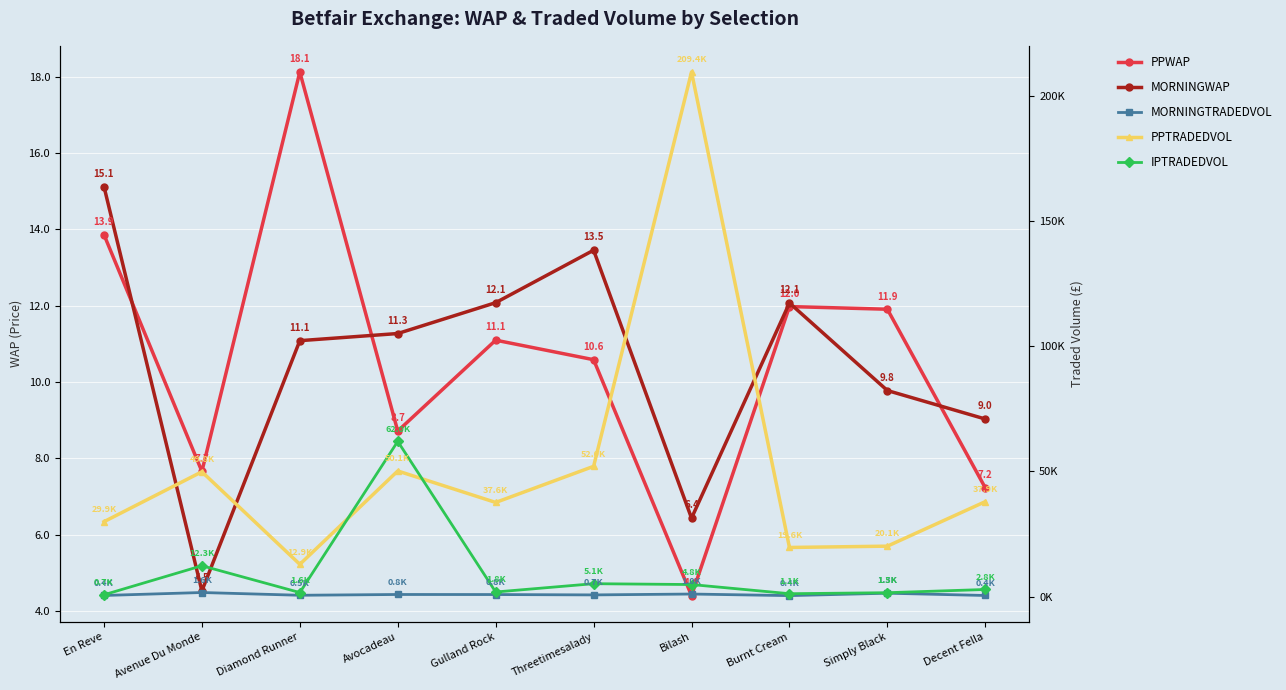

What is the average value of the PPWAP series?

10.6